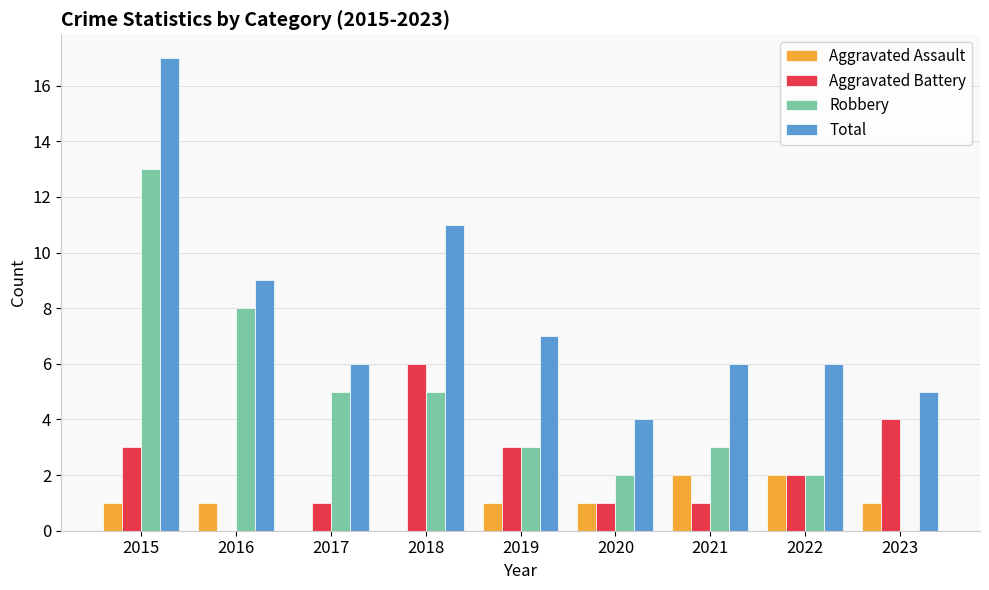

Between 2018 and 2023, which series saw the biggest shift?

Total